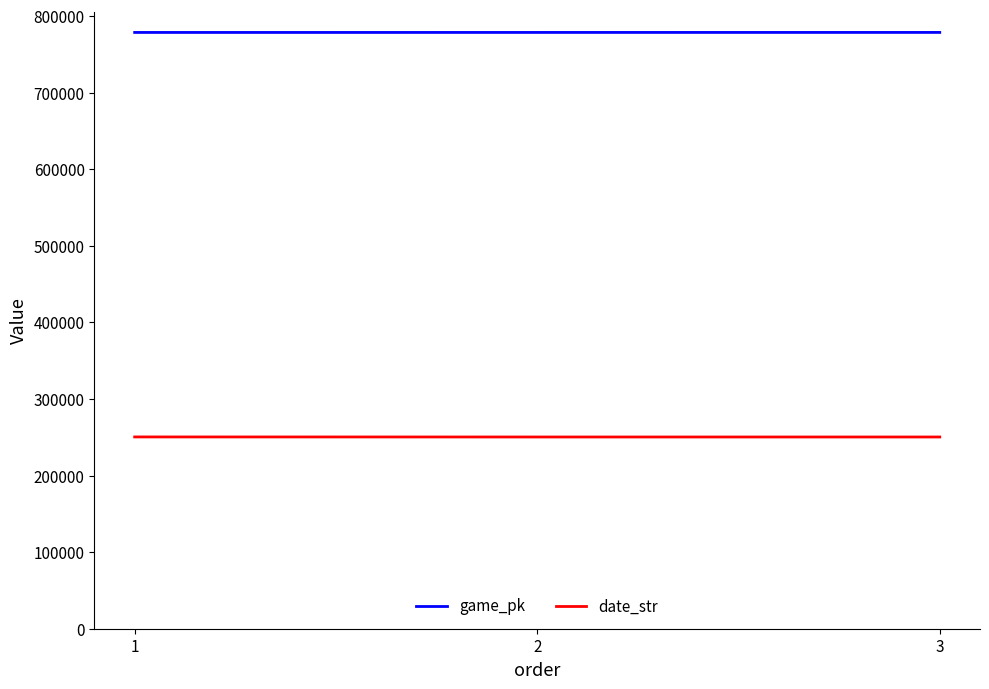

What is the average value of the game_pk series?

778508